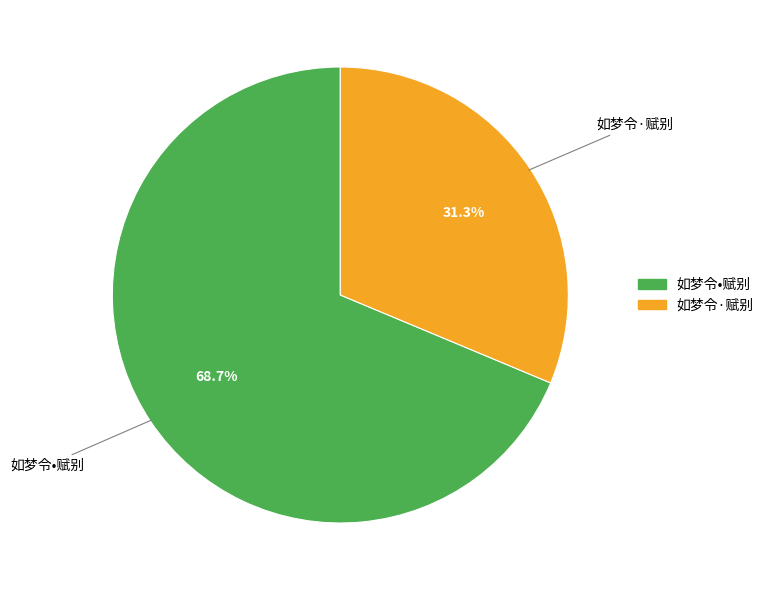

True or false: 如梦令·赋别 accounts for 44% of the total.

False